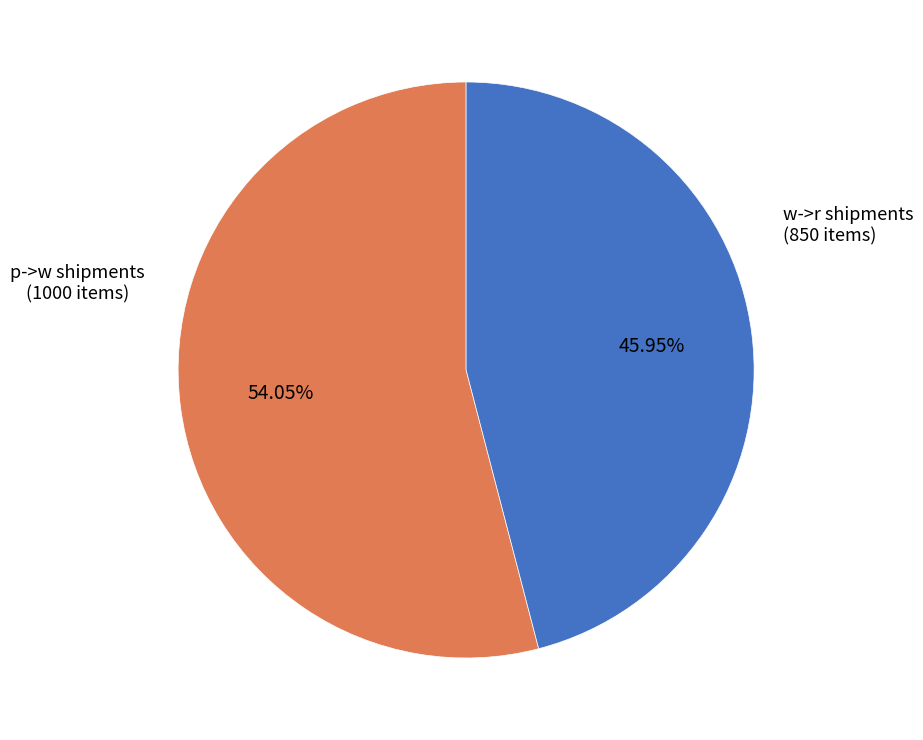

Is the sum of w->r shipments (850 items) and p->w shipments (1000 items) greater than half?

Yes